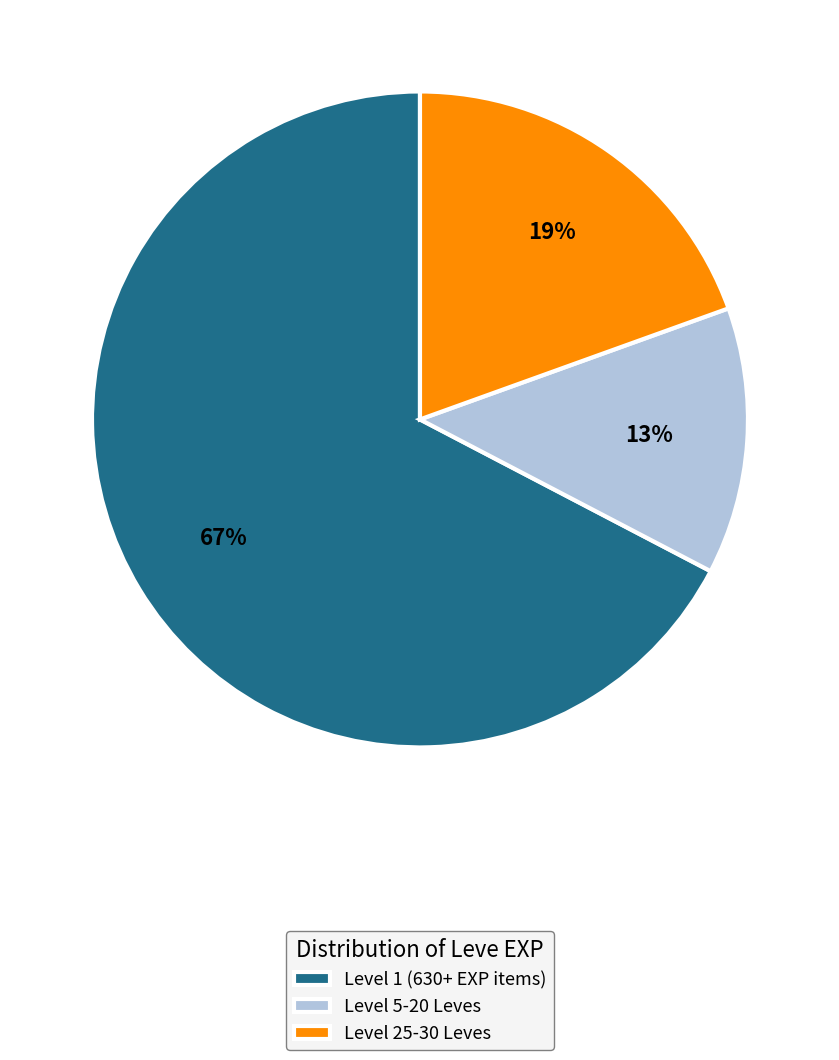

Rank the categories by value from highest to lowest.

Level 1 (630+ EXP items), Level 25-30 Leves, Level 5-20 Leves